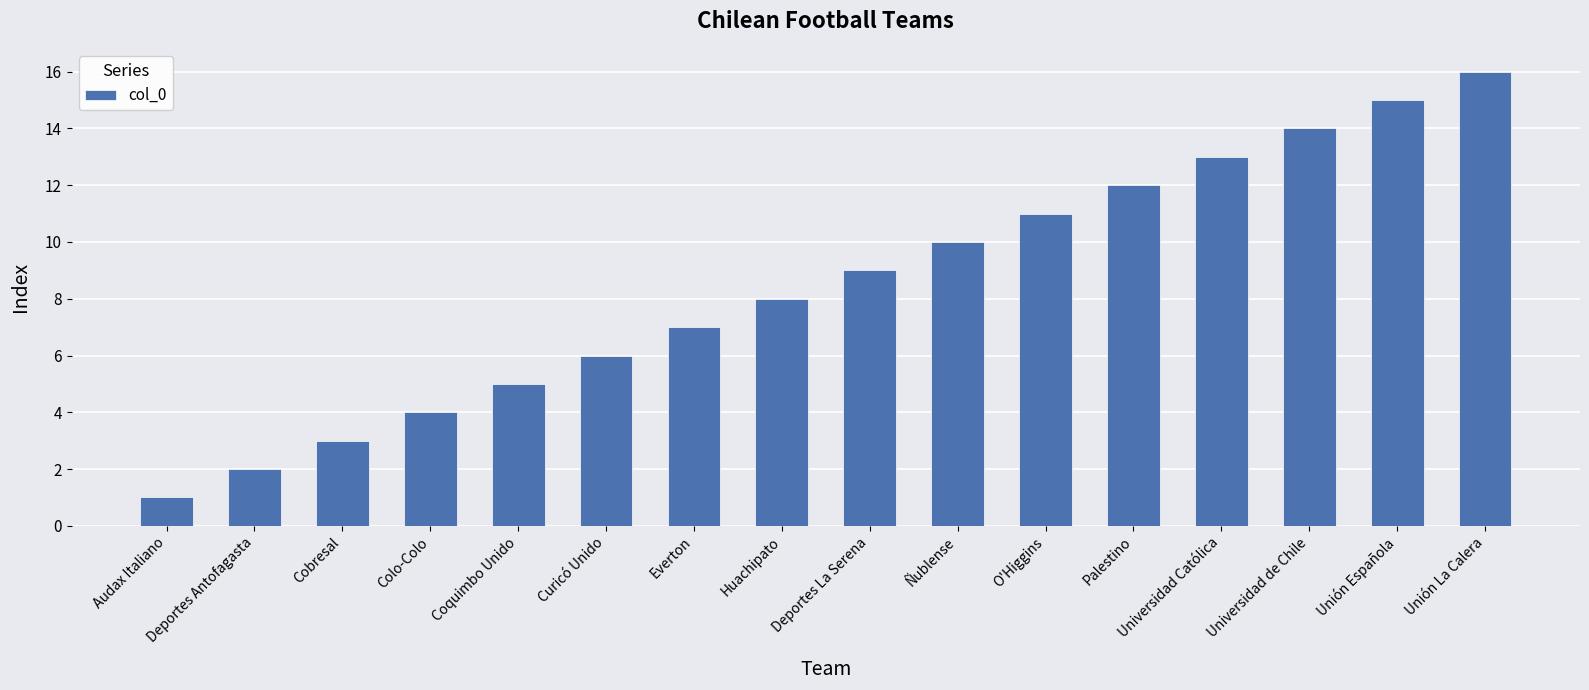

How many series are shown in this chart?

1